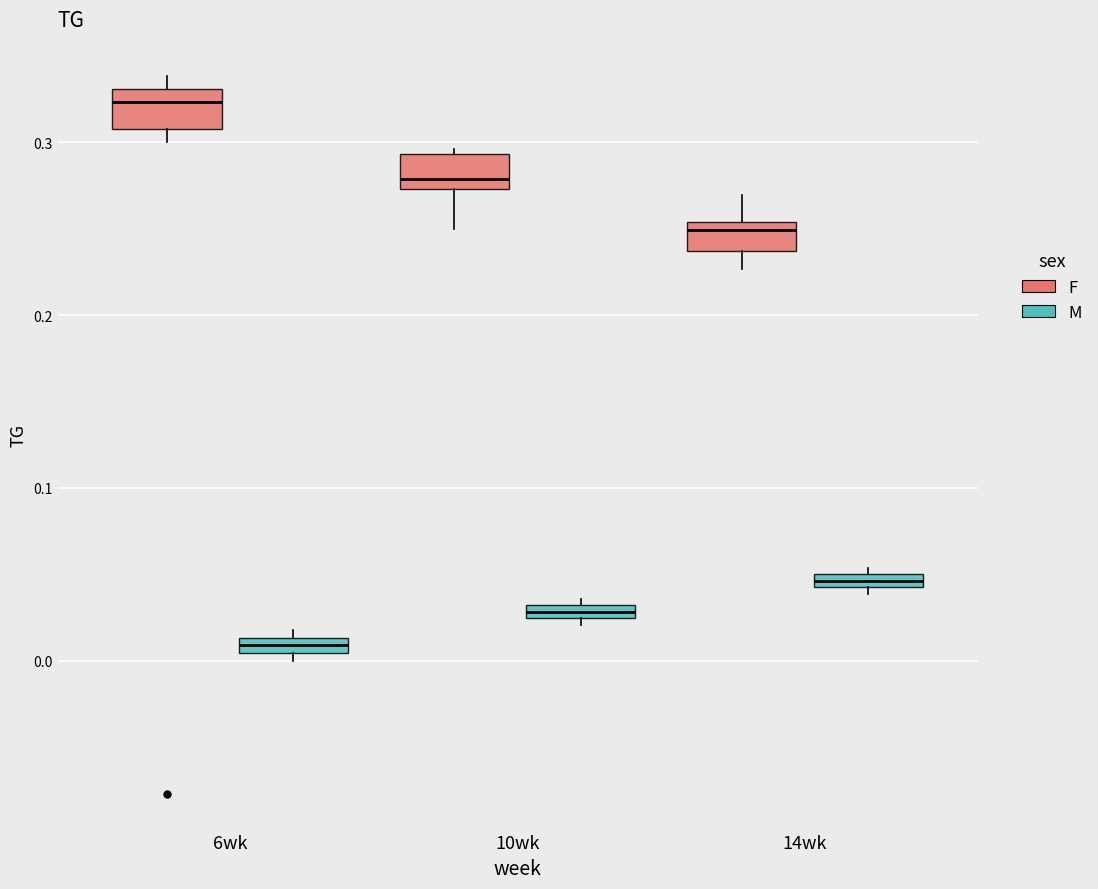

Which box's median line is the lowest?

6wk (M)